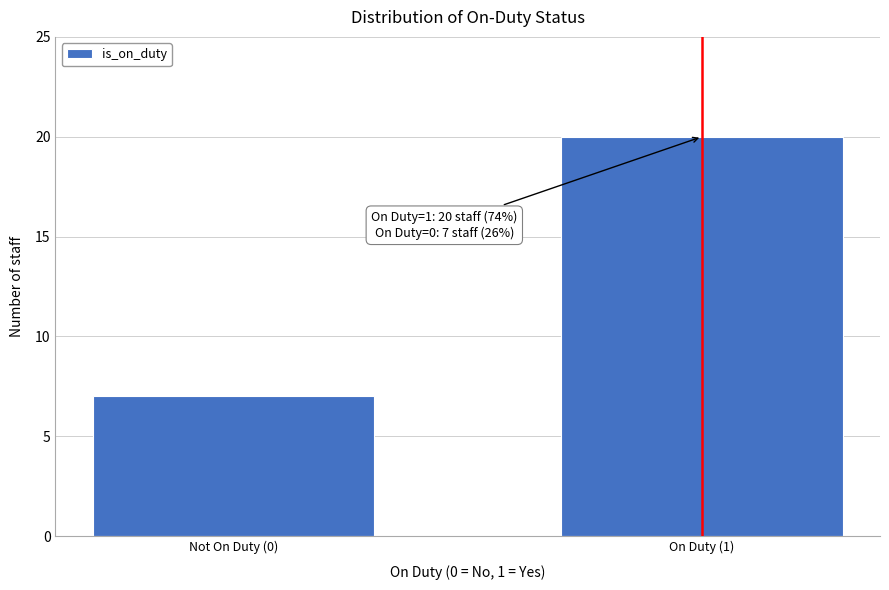

Reading left to right, list all the values displayed in this chart.

7	20